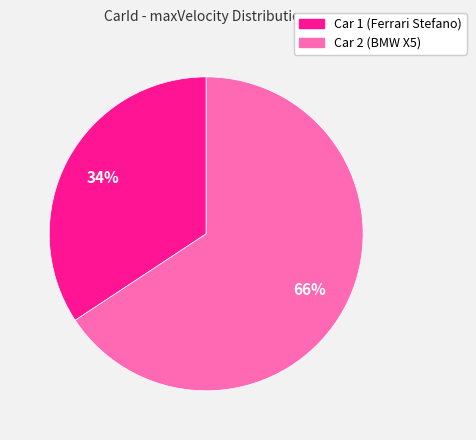

Rank the categories by value from highest to lowest.

Car 2 (BMW X5), Car 1 (Ferrari Stefano)